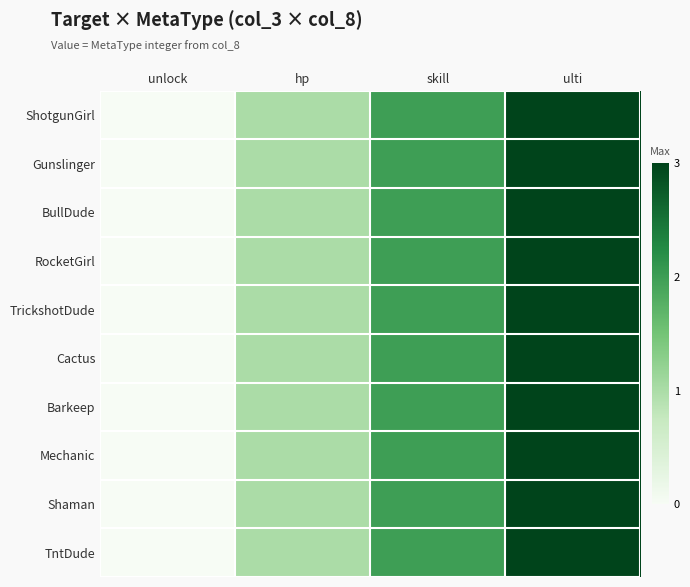

Reading left to right, what are all the values shown in this chart?

ShotgunGirl: unlock=0	hp=1	skill=2	ulti=3
Gunslinger: unlock=0	hp=1	skill=2	ulti=3
BullDude: unlock=0	hp=1	skill=2	ulti=3
RocketGirl: unlock=0	hp=1	skill=2	ulti=3
TrickshotDude: unlock=0	hp=1	skill=2	ulti=3
Cactus: unlock=0	hp=1	skill=2	ulti=3
Barkeep: unlock=0	hp=1	skill=2	ulti=3
Mechanic: unlock=0	hp=1	skill=2	ulti=3
Shaman: unlock=0	hp=1	skill=2	ulti=3
TntDude: unlock=0	hp=1	skill=2	ulti=3